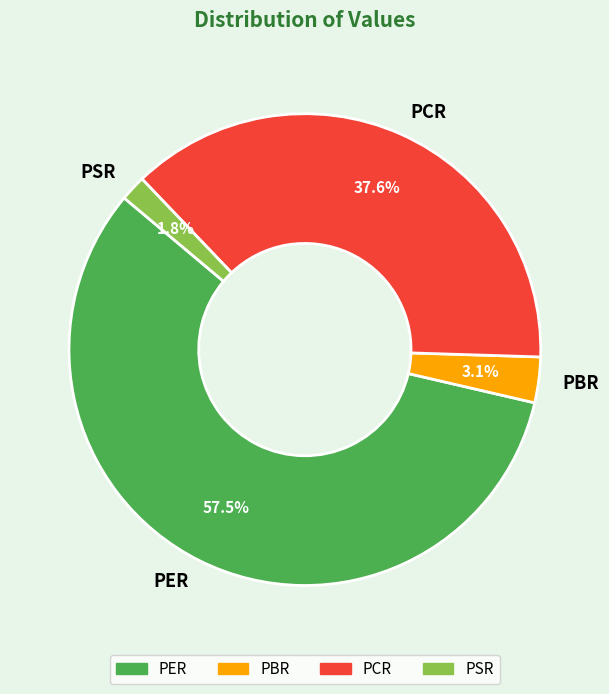

Which slice is the largest?

PER